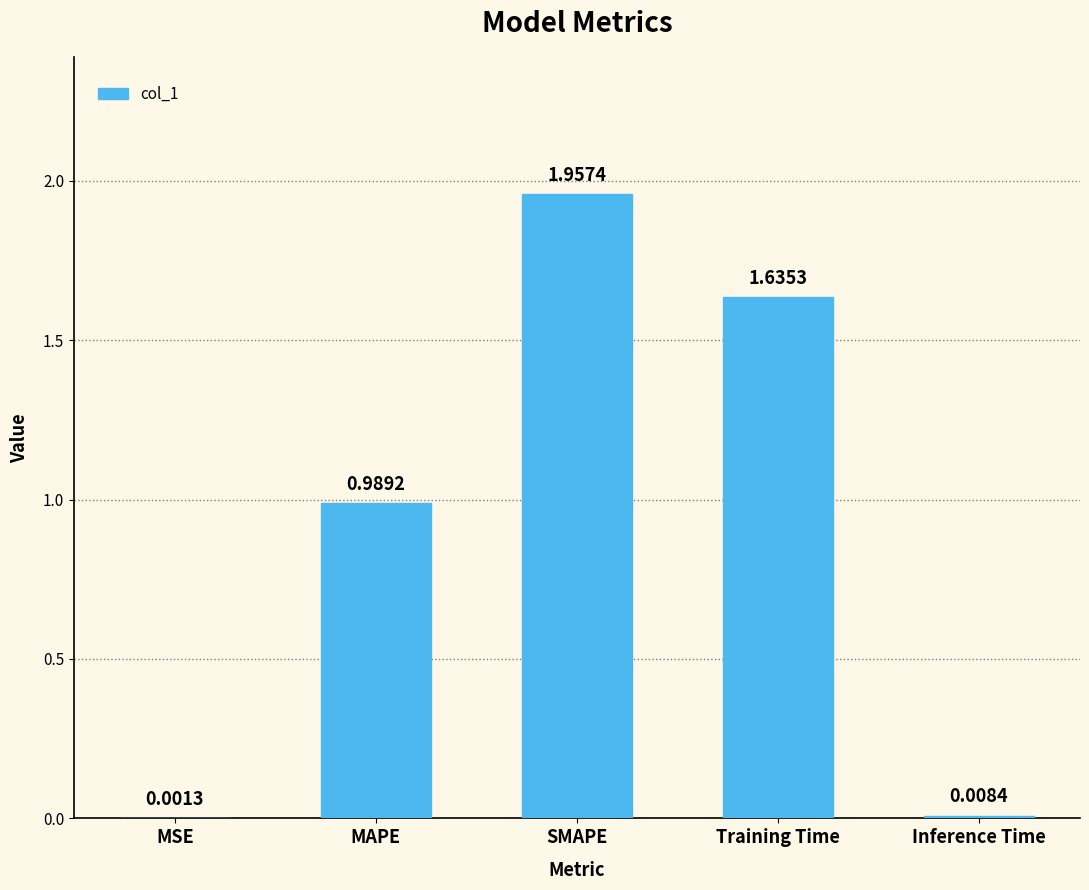

Where is the data nearest to the value 0?

MSE